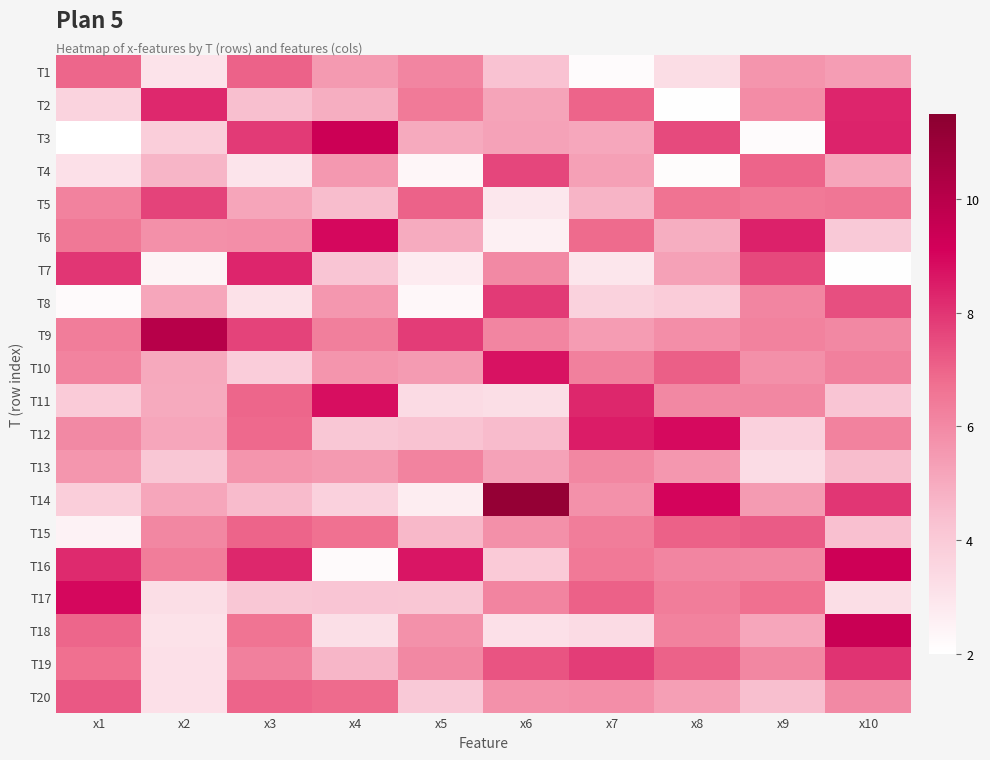

Which has a higher value, x1 or x8?

x1